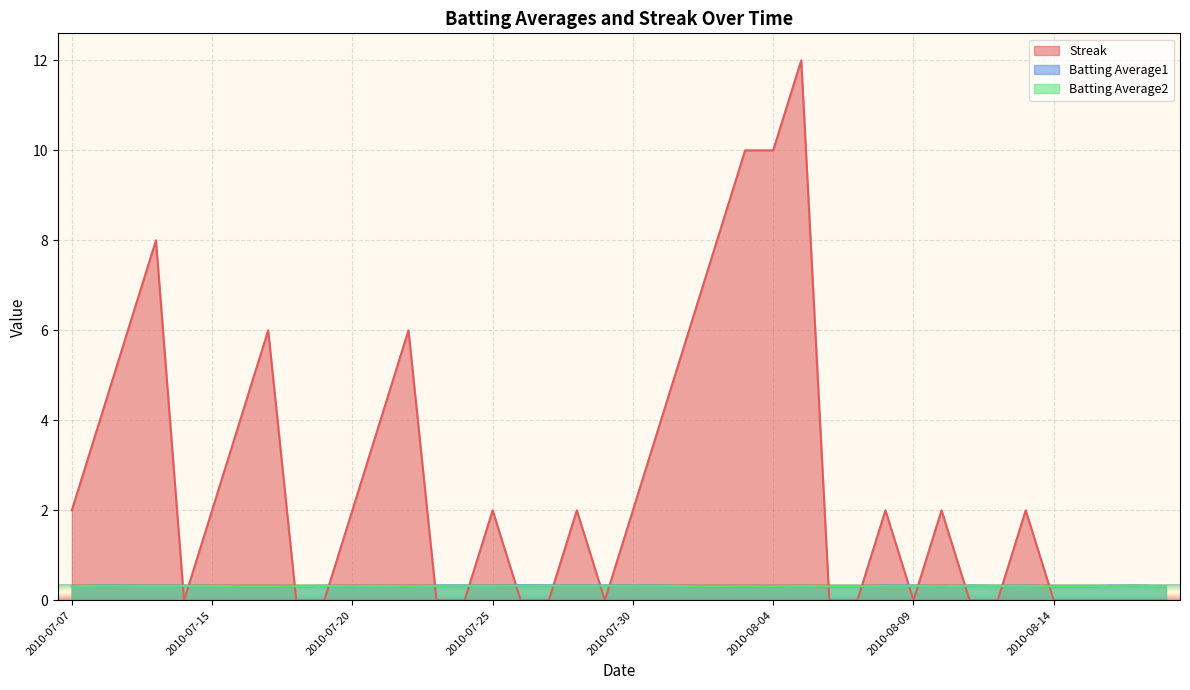

What is the difference between the highest and lowest values at 2010-08-14?

0.3